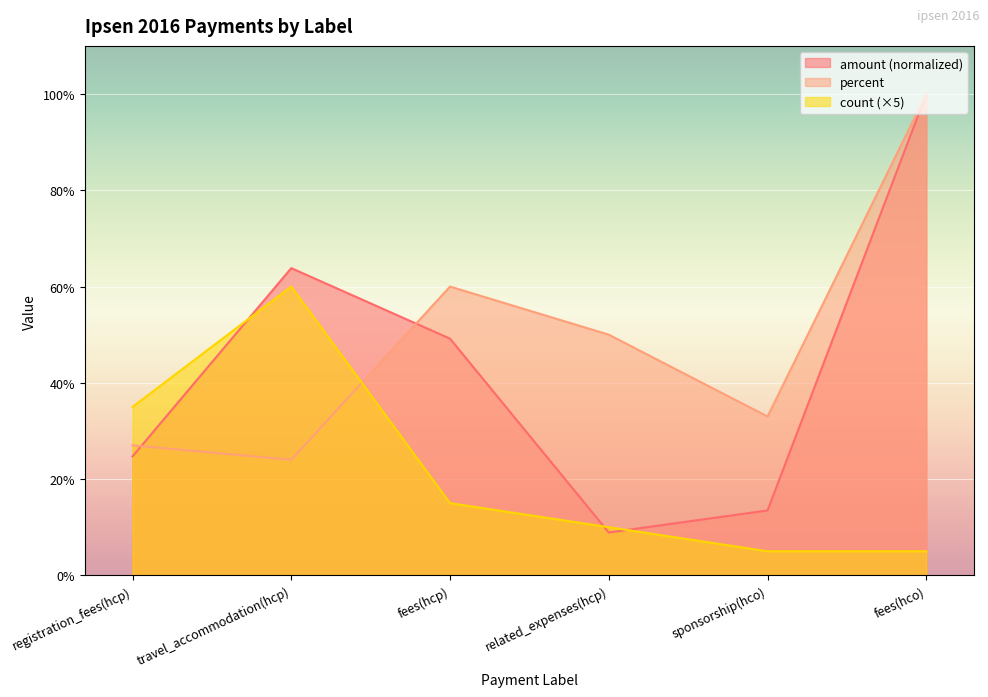

Read the amount value at travel_accommodation(hcp).

63.8